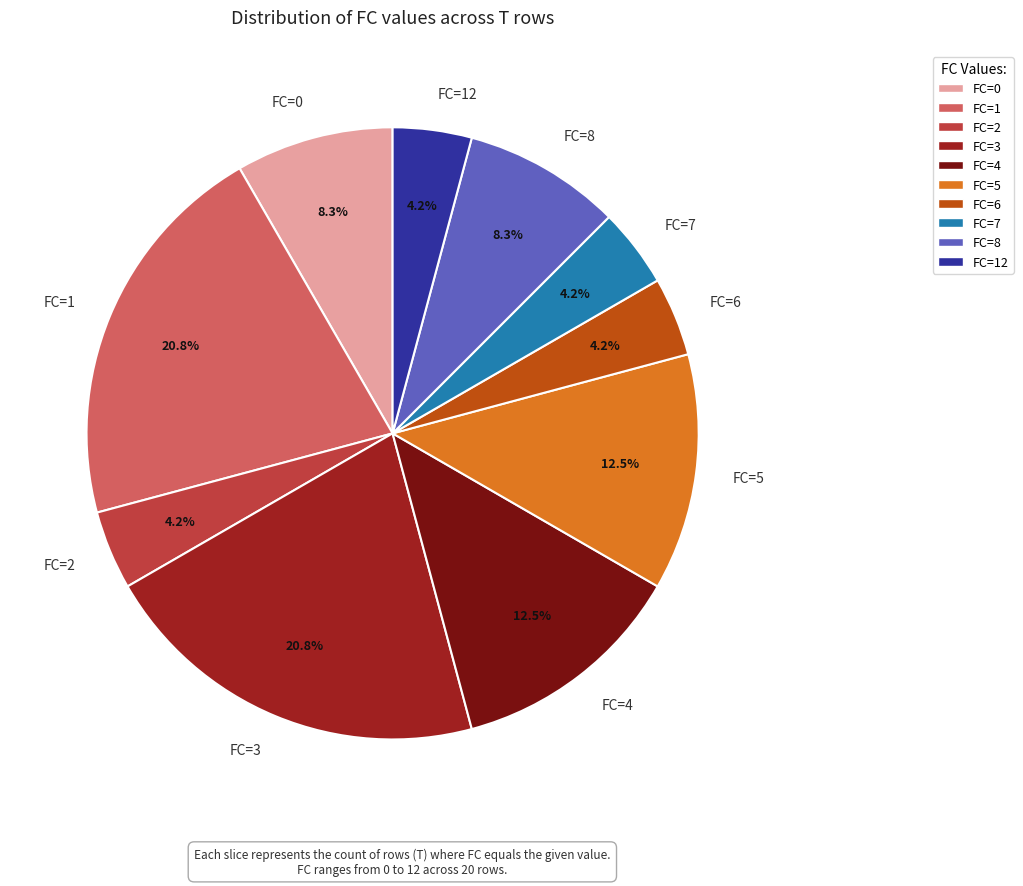

Approximately how many times larger is the value at FC=0 compared to FC=6?

2.0